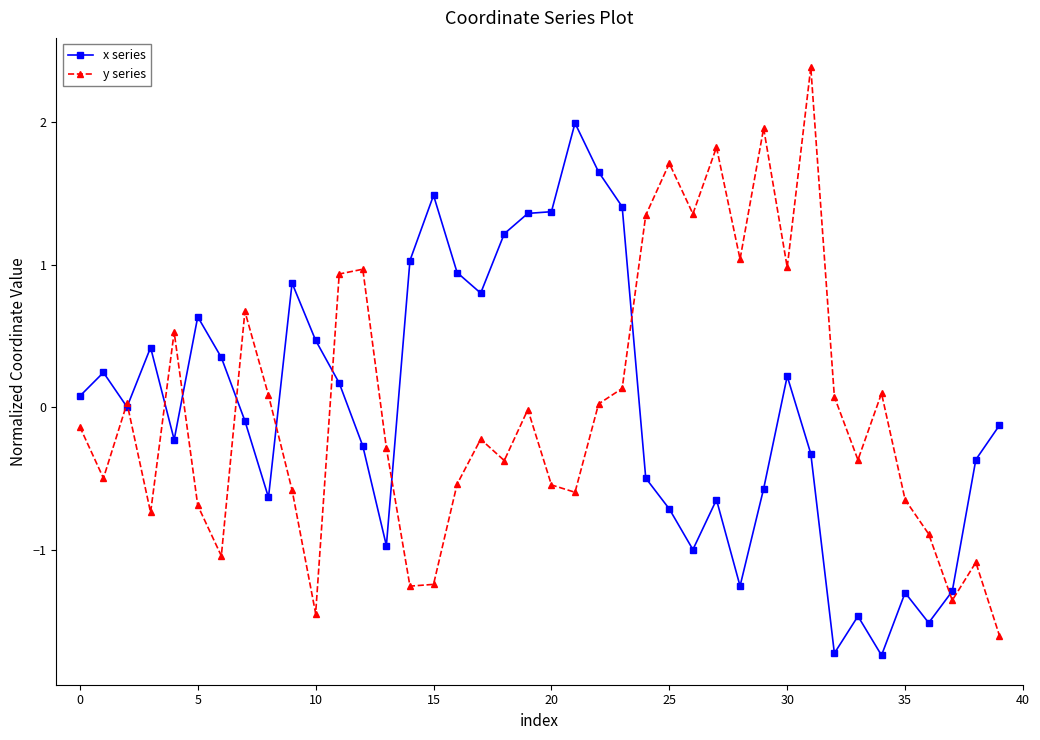

Rank the series by their maximum value, from lowest to highest.

x series, y series